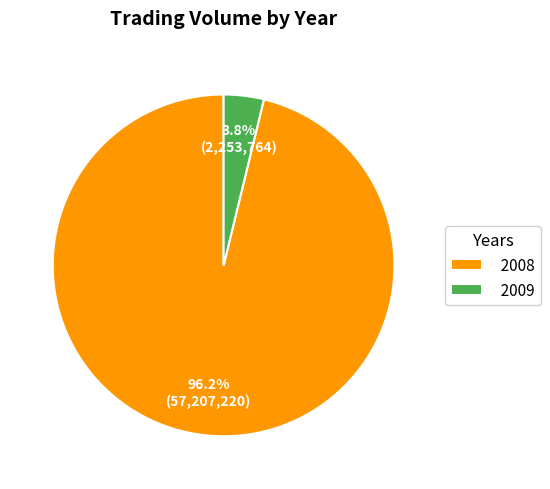

To the nearest percent, what is the difference between the largest and smallest slice percentages?

92%